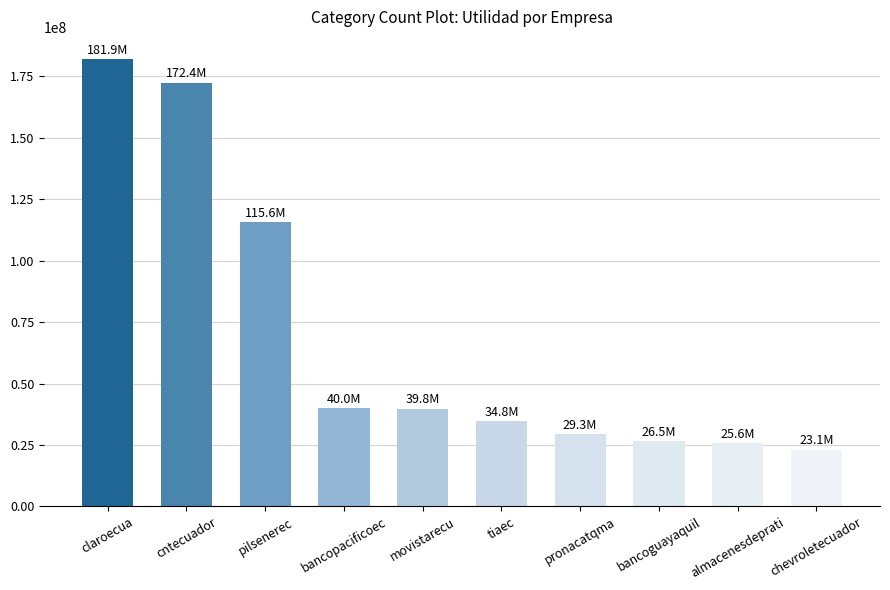

What is the difference between the maximum and second lowest values?

156231252.5